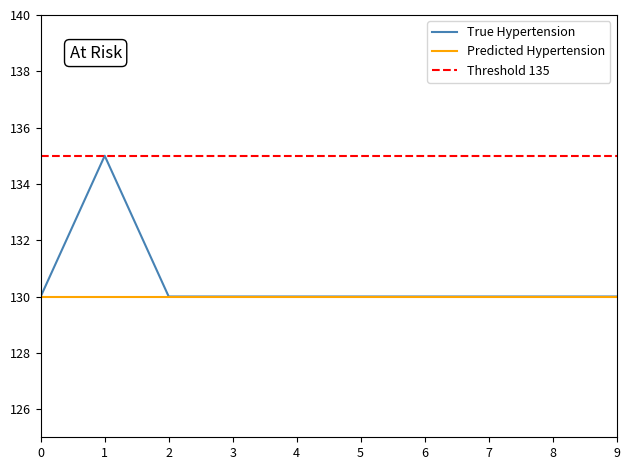

Between 1 and 8, which is larger?

1